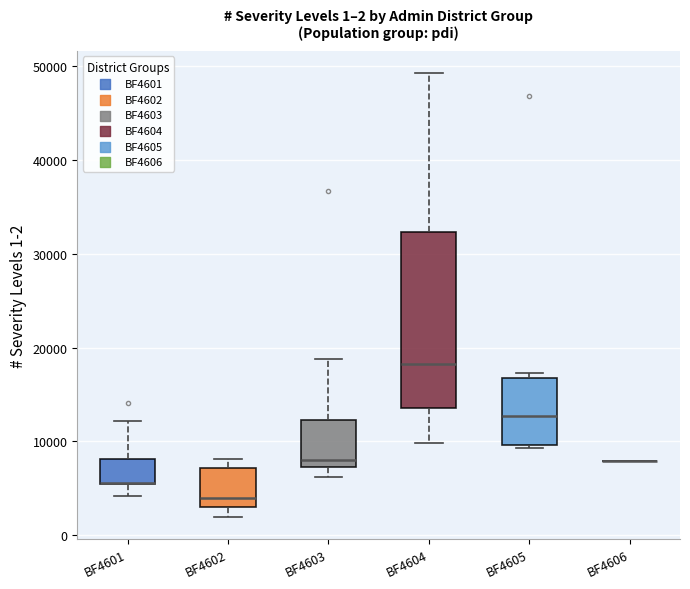

Which box is the tallest, from its lower edge to its upper edge?

BF4604